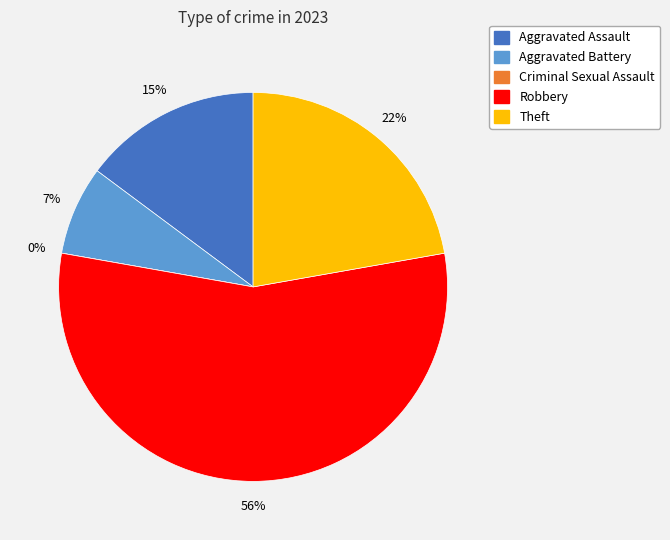

Combined, what portion of the pie is Robbery and Criminal Sexual Assault?

55.6%